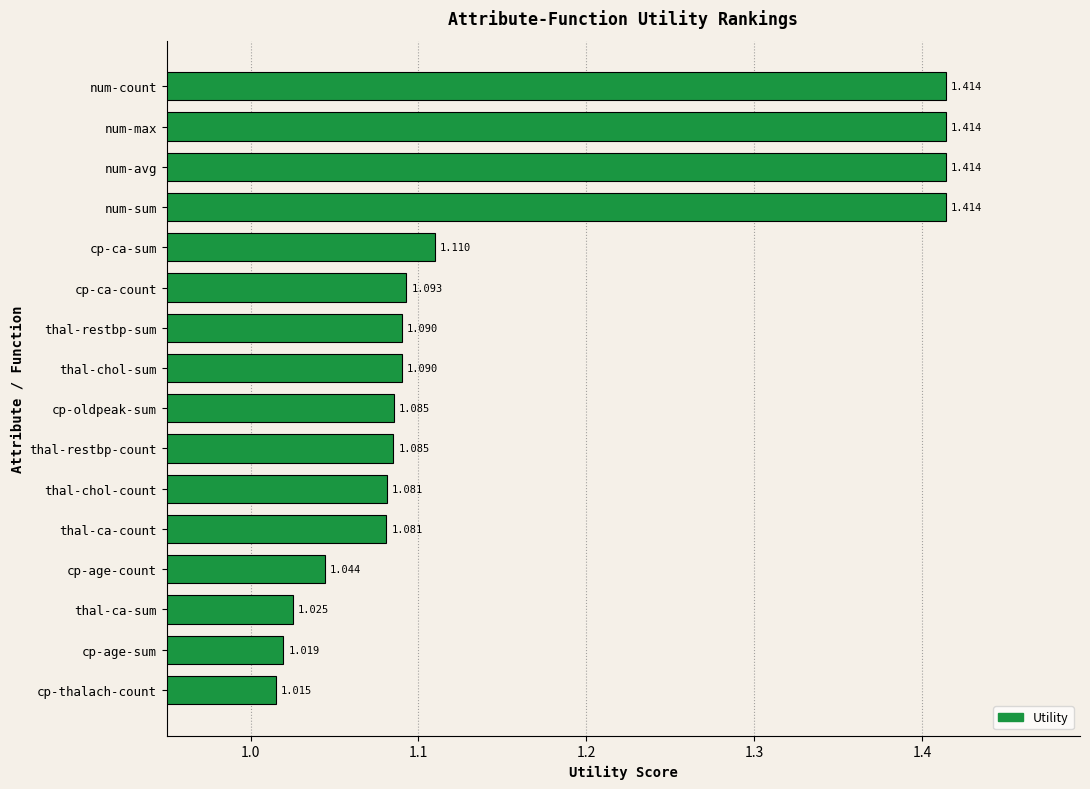

Where is the data nearest to the value 1?

cp-thalach-count